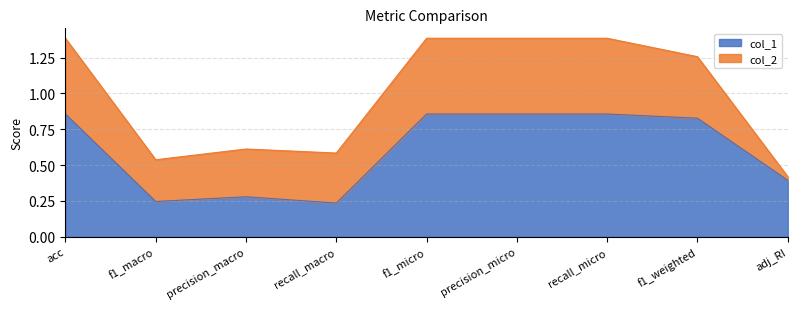

What is the maximum value shown in the chart?

0.9